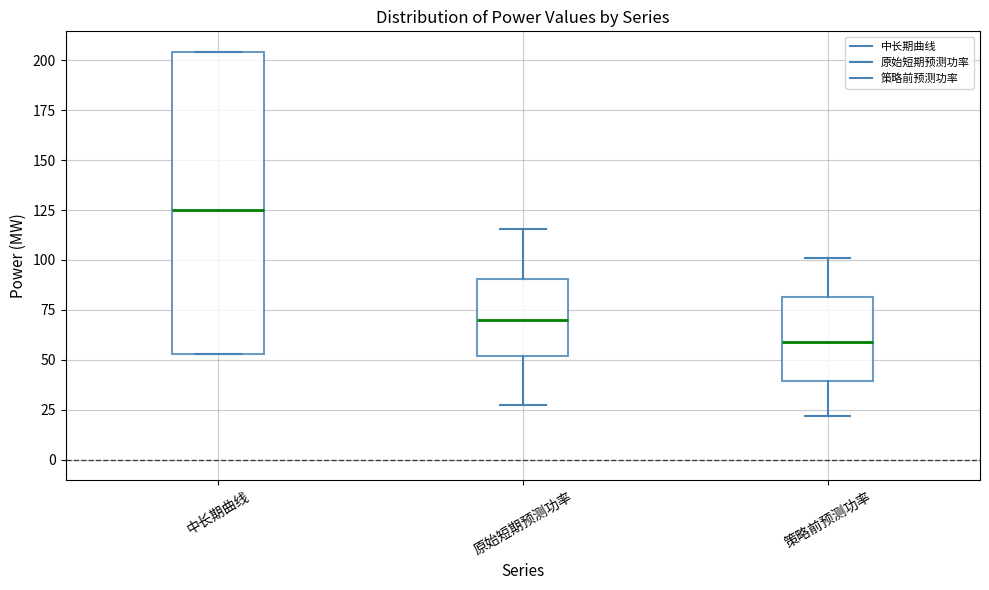

Reading left to right, transcribe this box plot: for each box, give where its median line is, the range the box spans, and where its two whiskers end, as read against the y-axis. The values are not printed on the chart, so give them approximately, as read against the axis.

中长期曲线: median 125, box 55 to 205, whiskers 55 to 205
原始短期预测功率: median 70, box 50 to 90, whiskers 25 to 115
策略前预测功率: median 60, box 40 to 80, whiskers 20 to 100